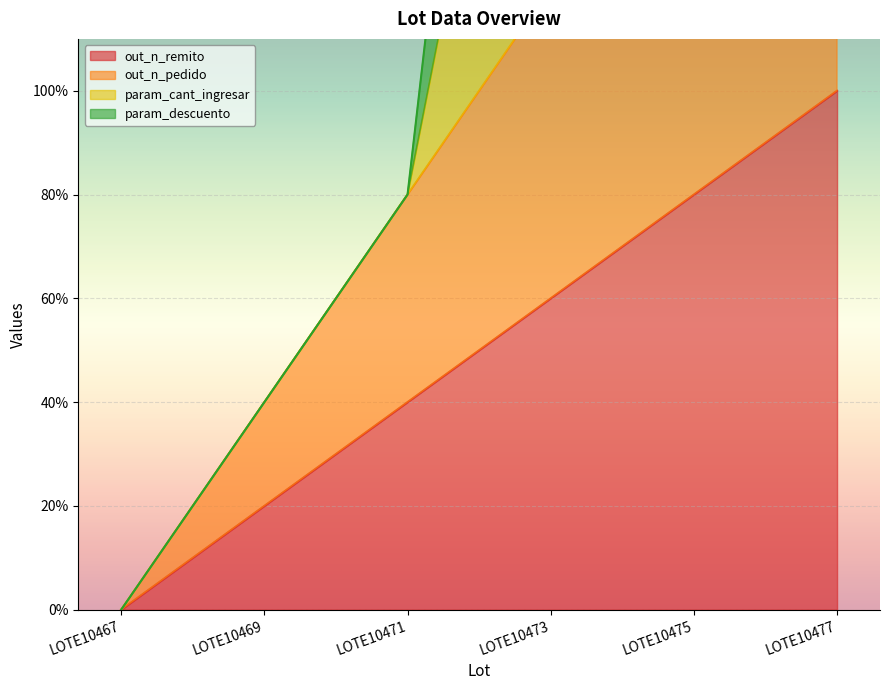

The value of out_n_pedido at LOTE10467 is -87. True or false?

False